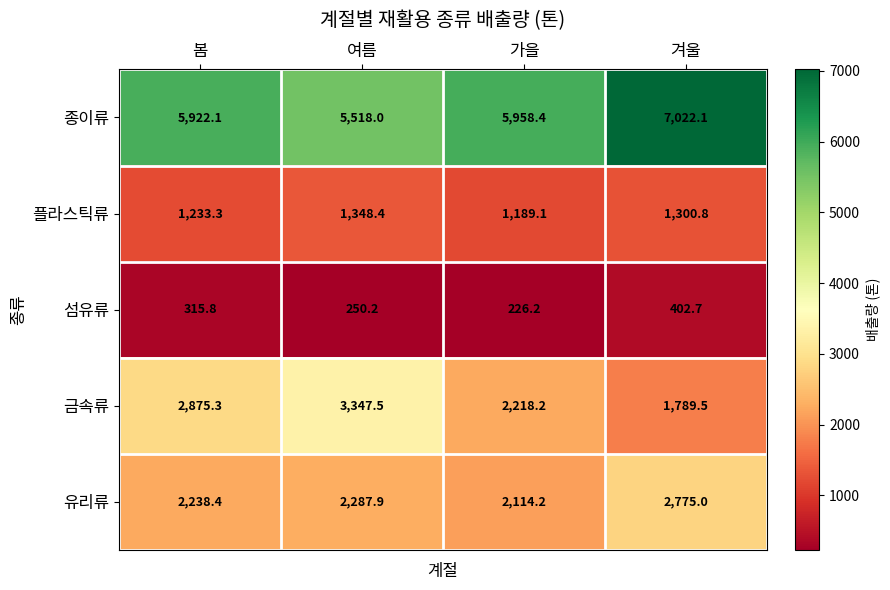

True or false: 금속류 has a value of 2218.2 at 가을.

True